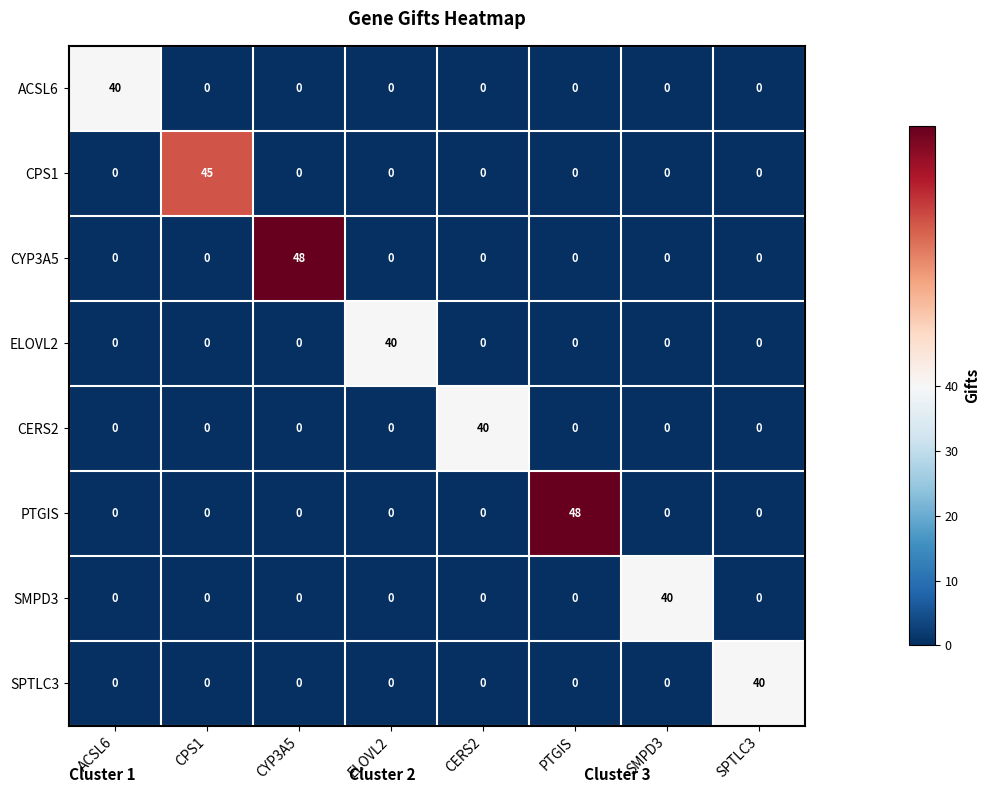

What is the spread (max minus min) of values at SPTLC3?

40